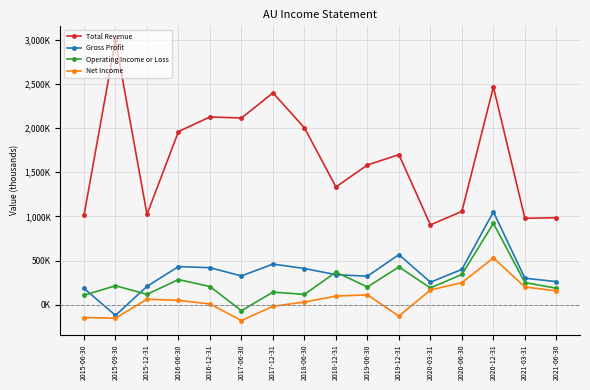

True or false: Operating Income or Loss has a value of 345000 at 2020-06-30.

True